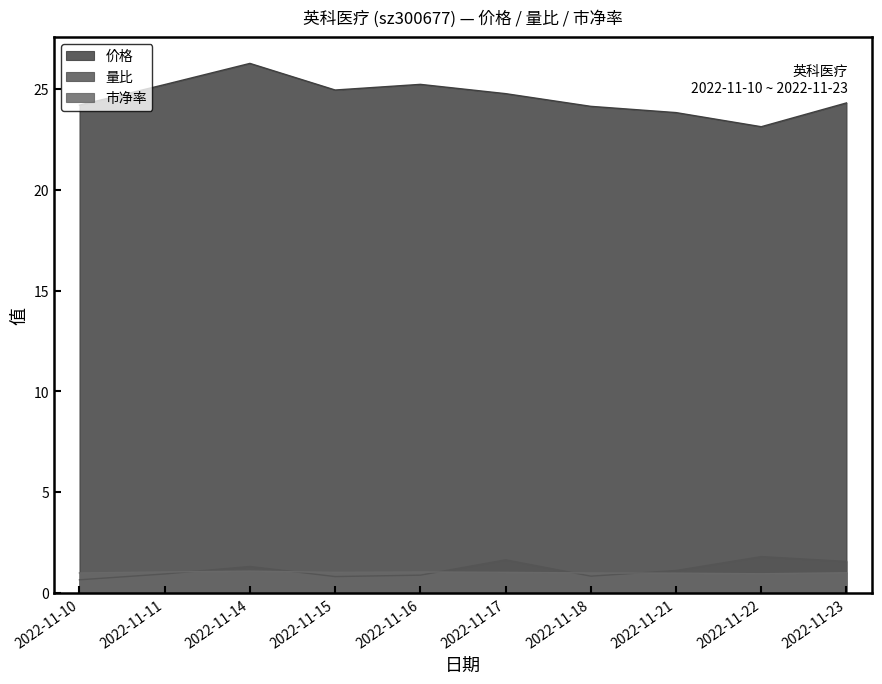

Where is the first local minimum for 价格?

2022-11-15